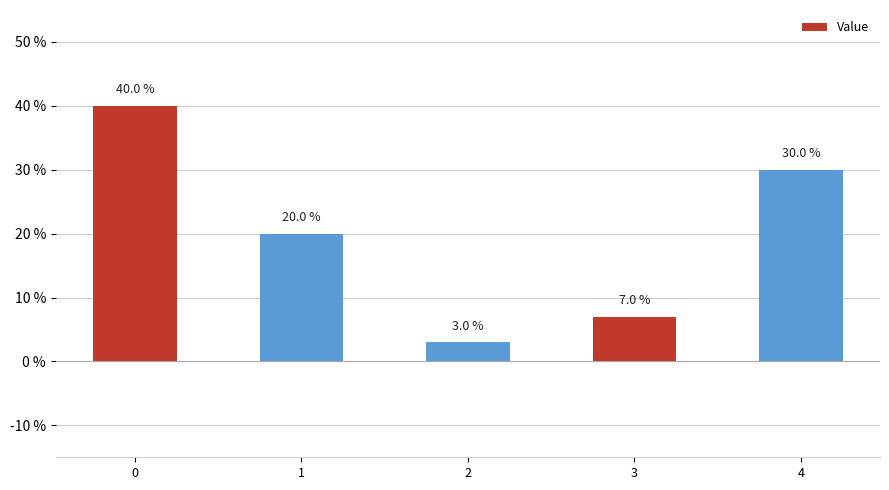

At which label is the value closest to 0?

2